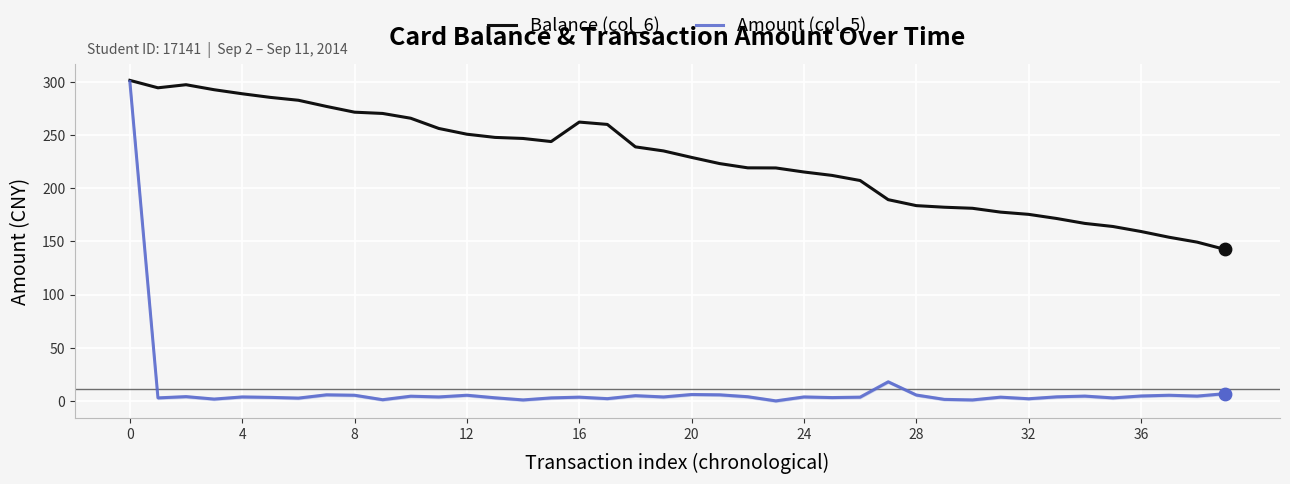

Which series contains the lowest Y value?

Amount (col_5)